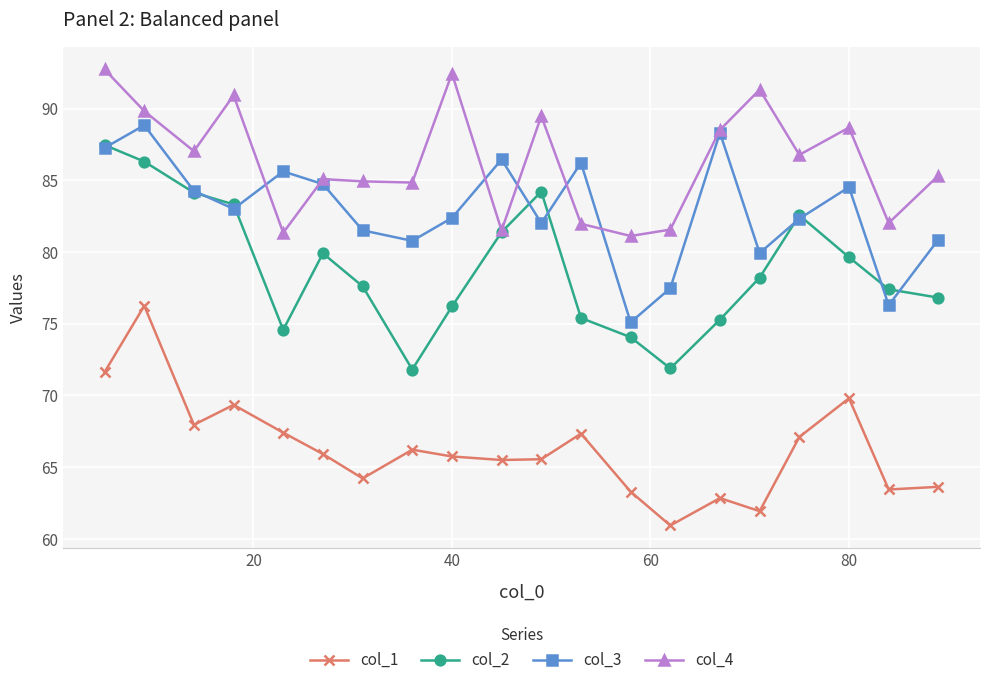

Rank the series by their average value, from highest to lowest.

col_4, col_3, col_2, col_1